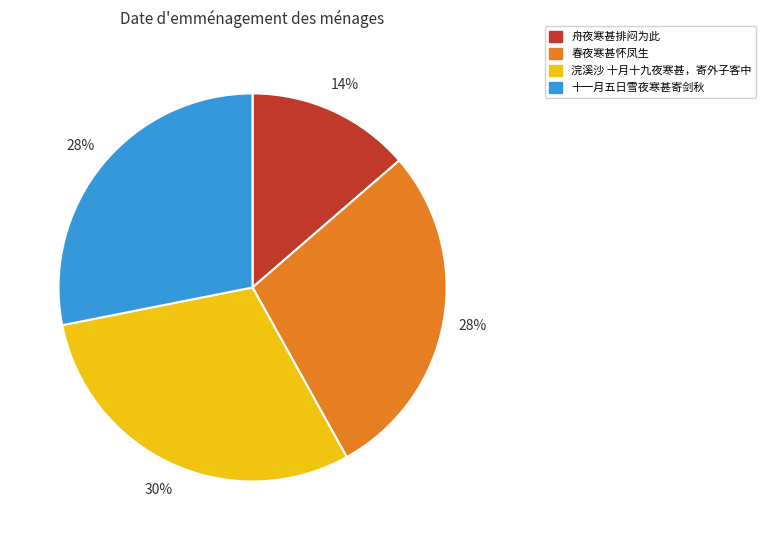

Between 浣溪沙 十月十九夜寒甚，寄外子客中 and 十一月五日雪夜寒甚寄剑秋, which is larger?

浣溪沙 十月十九夜寒甚，寄外子客中